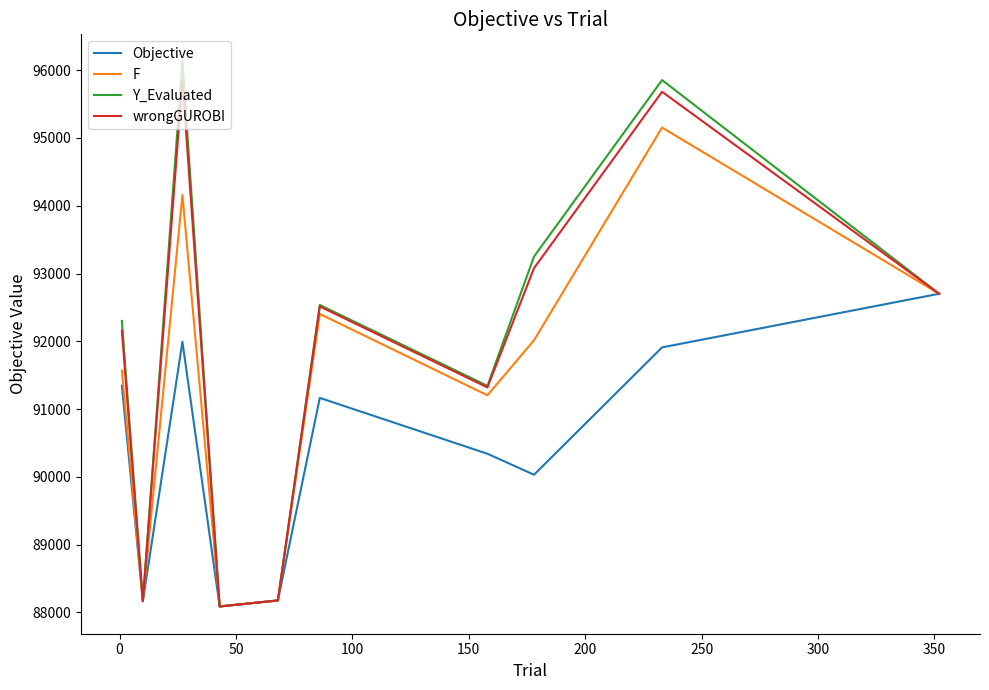

What is the minimum value shown in the chart?

88088.8